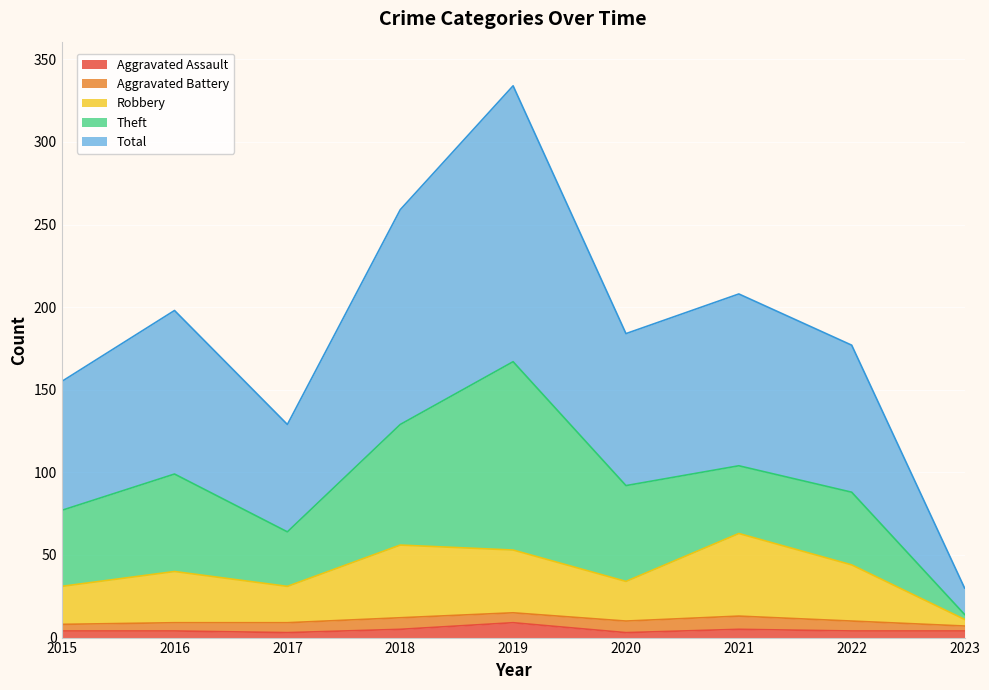

True or false: Robbery and Aggravated Assault intersect in this chart.

False